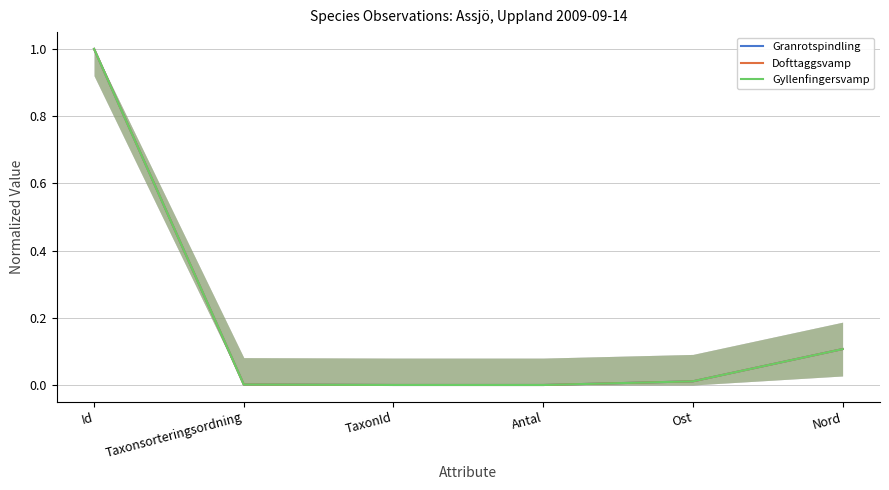

Is it true that Granrotspindling equals 1.0 at Id?

True